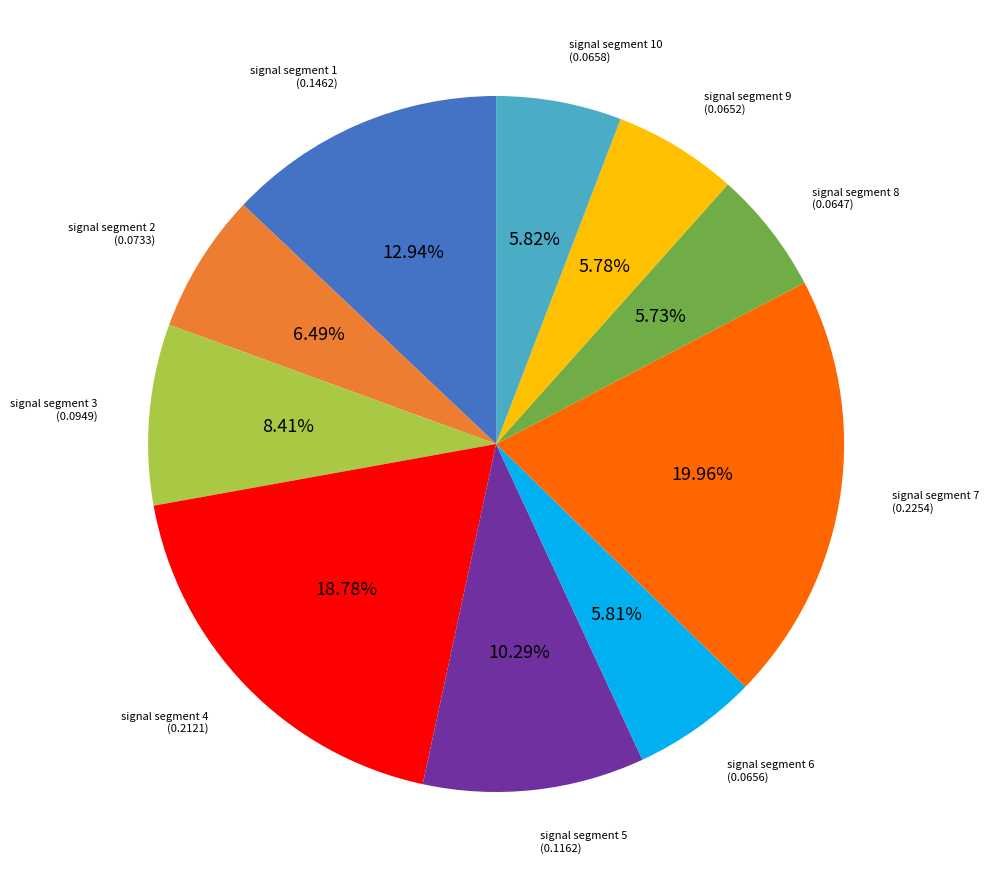

Is there a majority slice in this chart?

No